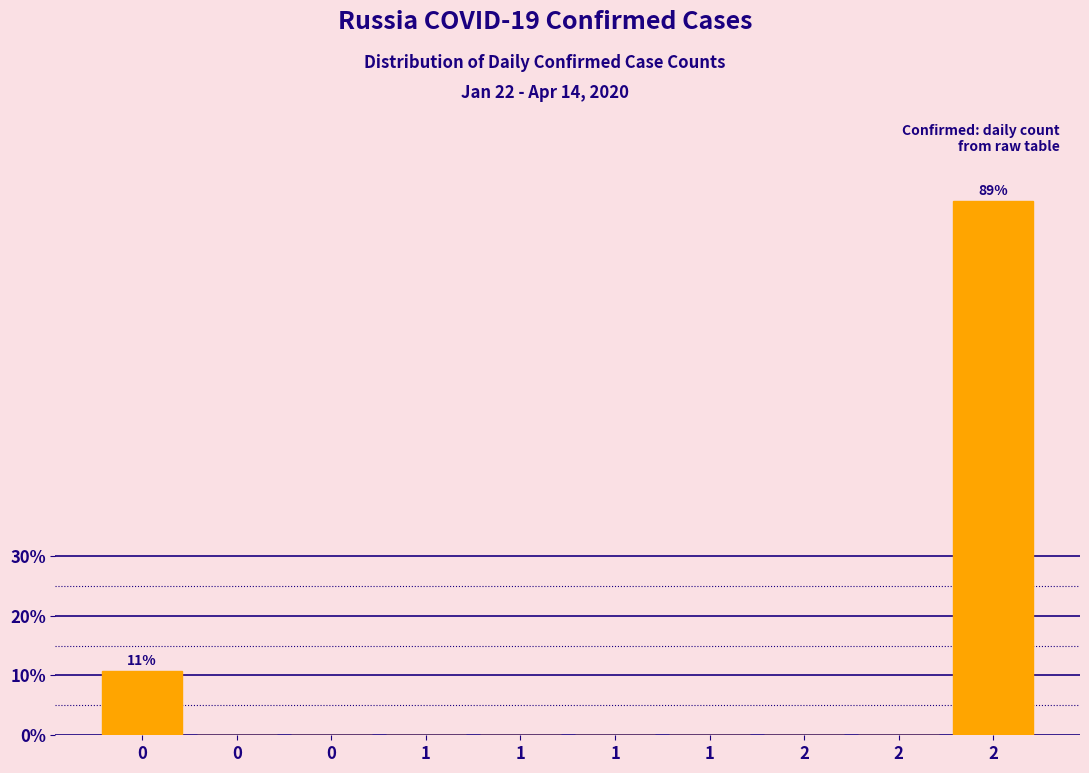

How many series are shown in this chart?

1